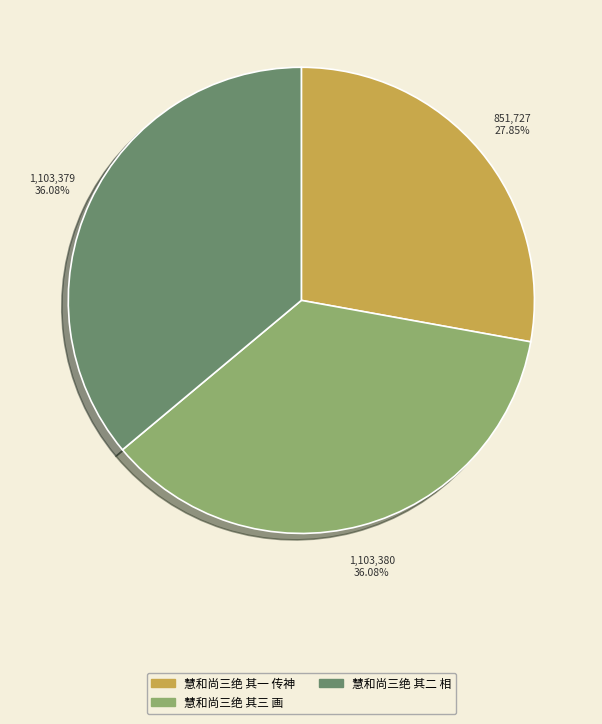

Does any single category account for the majority?

No